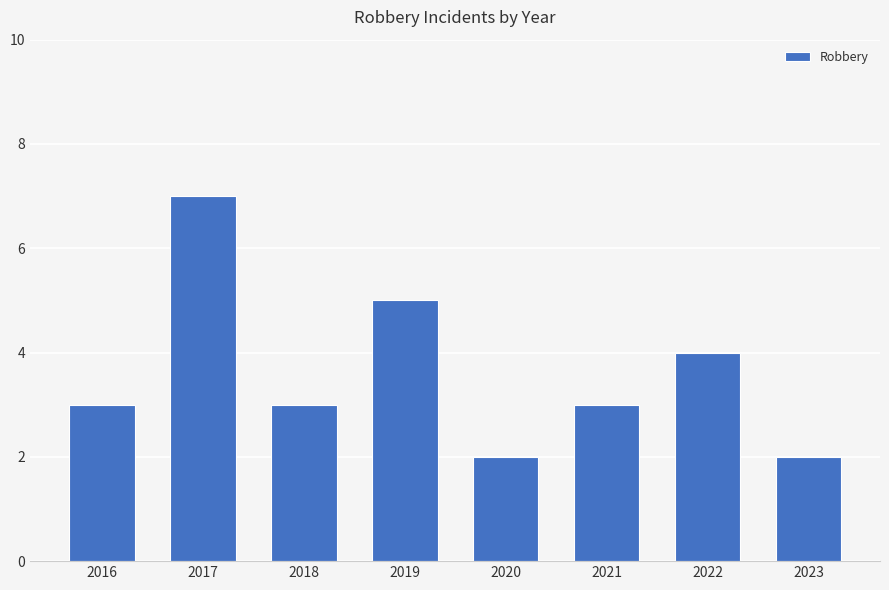

Which has a higher value, 2022 or 2020?

2022